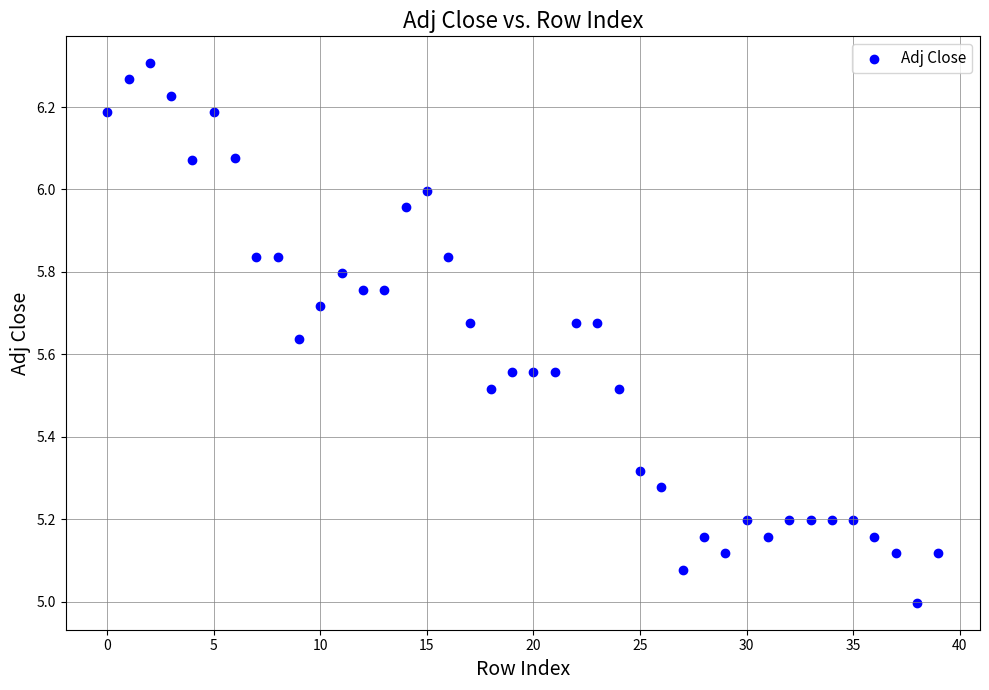

How many points are shown in the scatter plot?

40